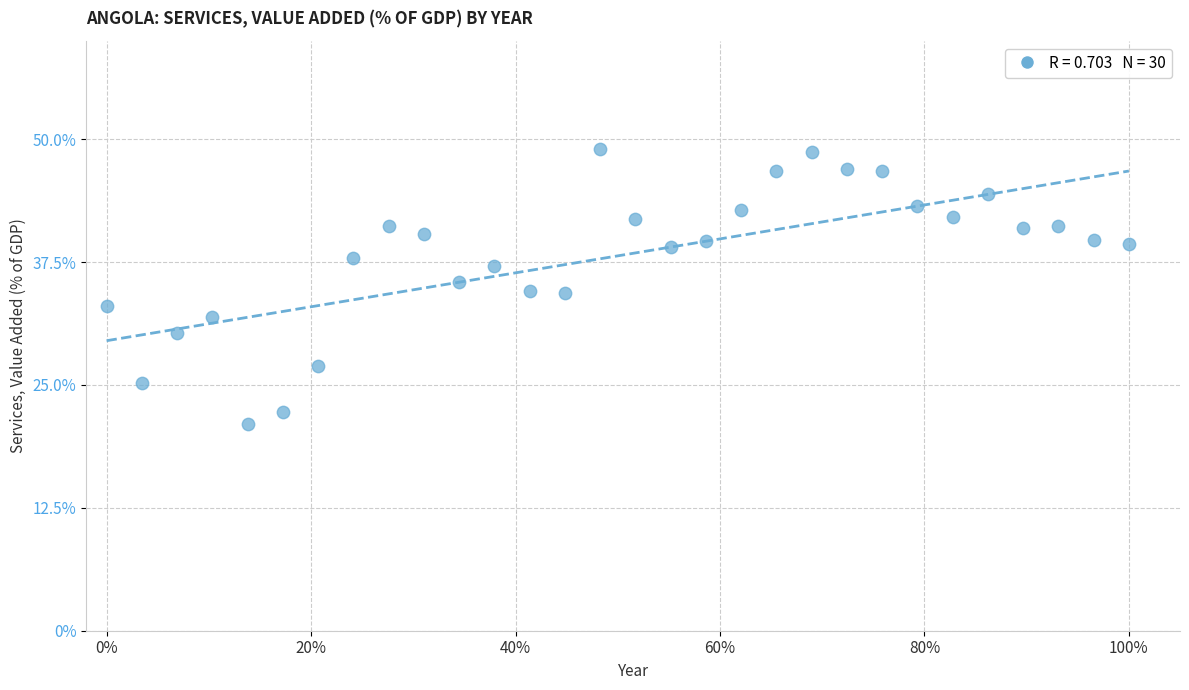

What is the range of X values (max minus min)?

1.0